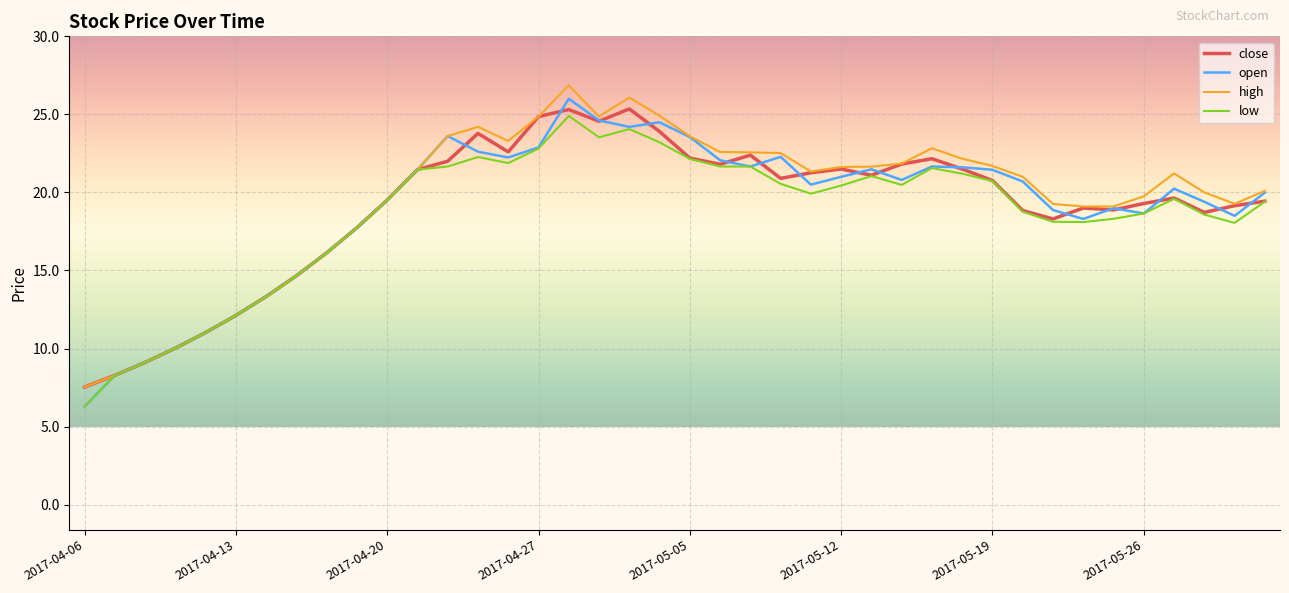

What is the maximum value for close?

25.4